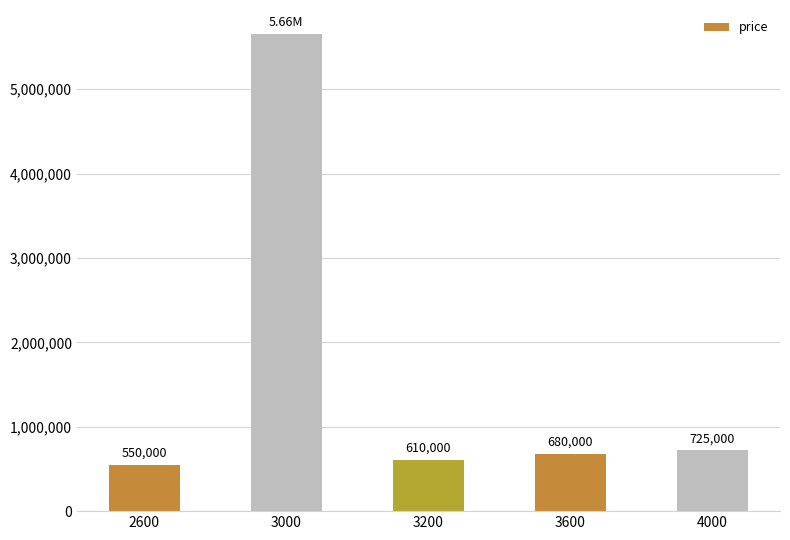

Approximately how many times larger is the value at 3600 compared to 4000?

0.9